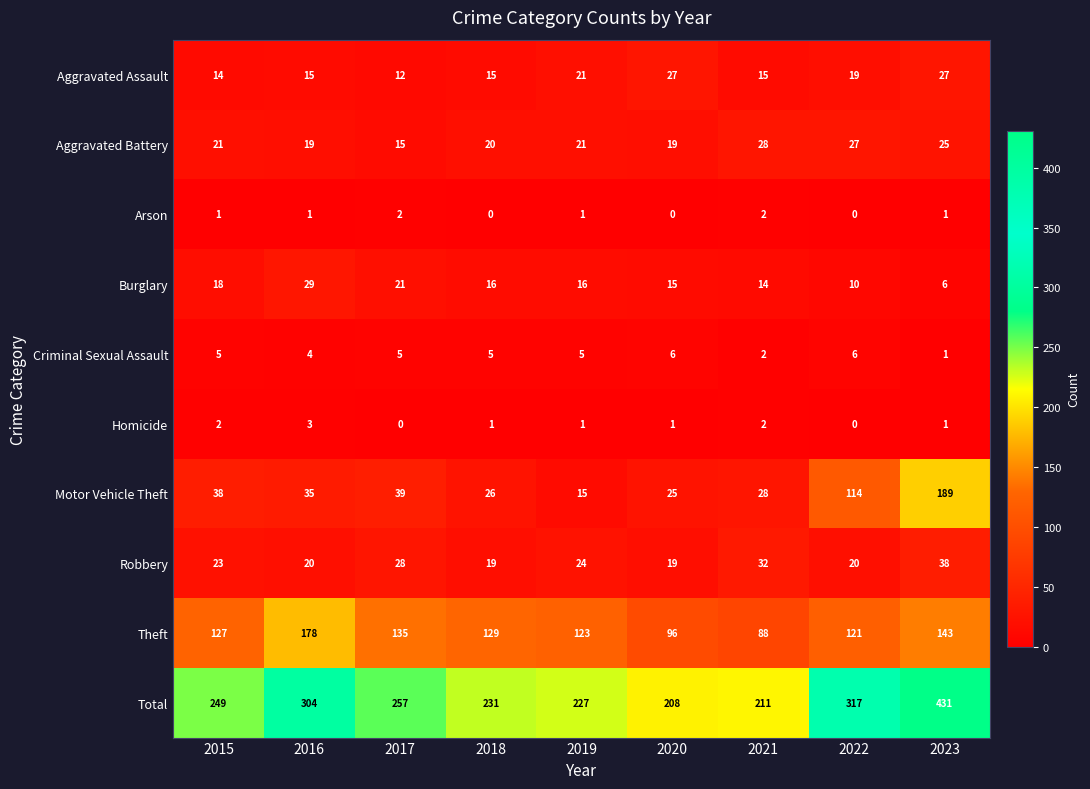

The Motor Vehicle Theft series shows 39 at 2017. True or false?

True